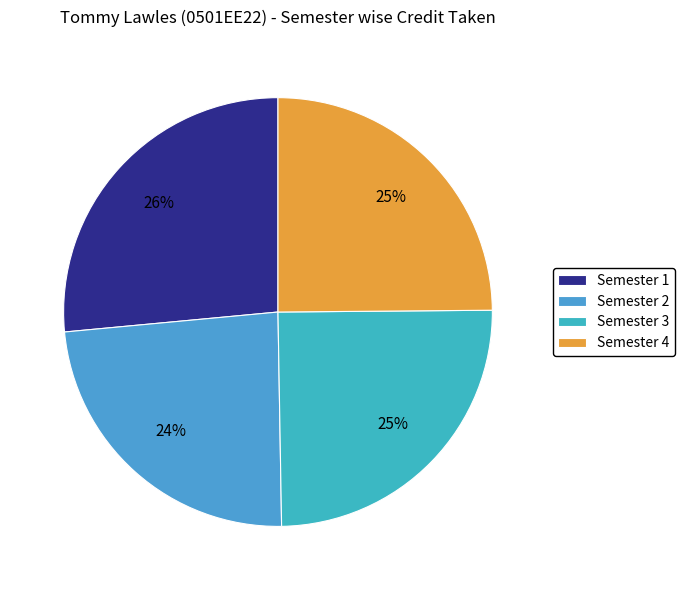

Which slice is the largest?

Semester 1